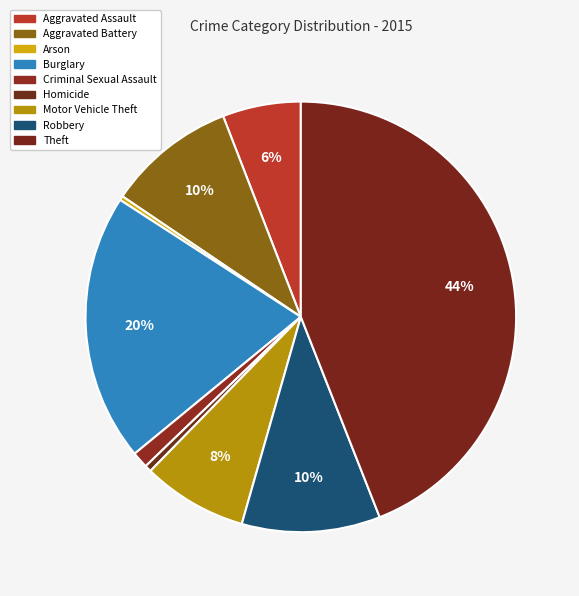

True or false: Burglary accounts for 20% of the total.

True